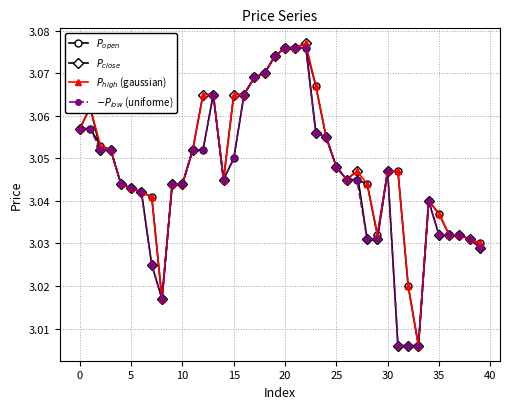

At how many categories does at least one series exceed 3?

40